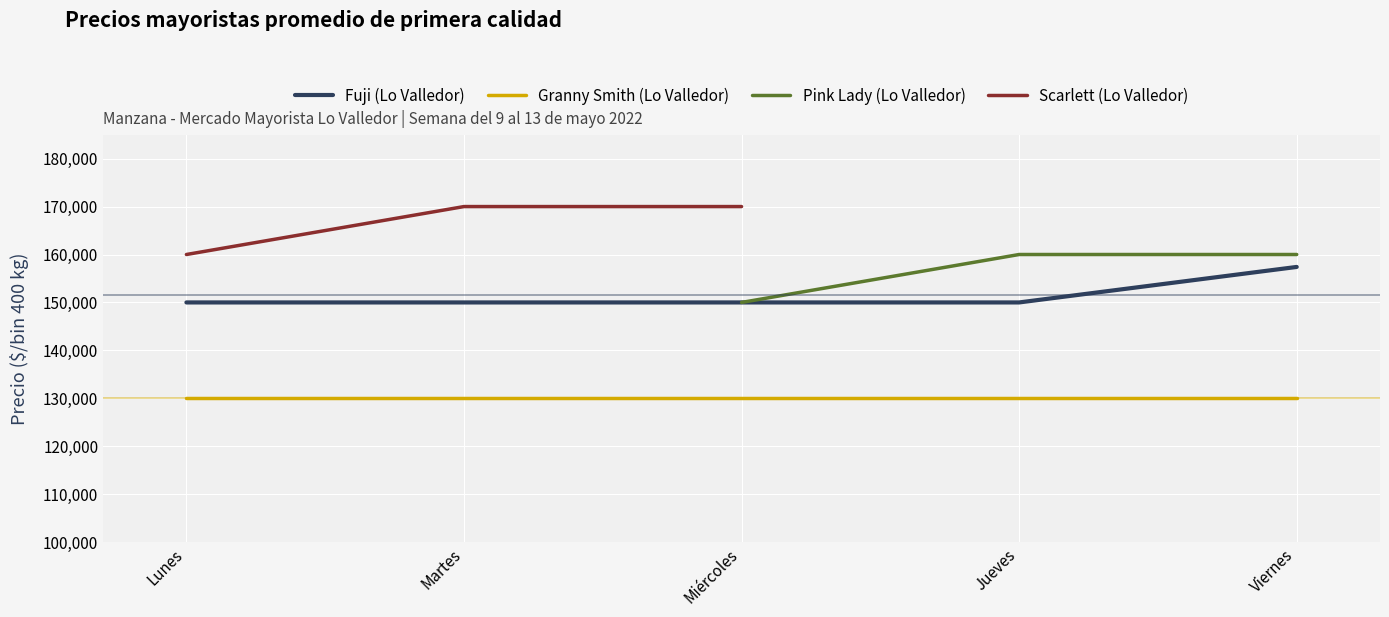

What is the value of the Fuji (Lo Valledor) point at the 2nd from the left?

150000.0